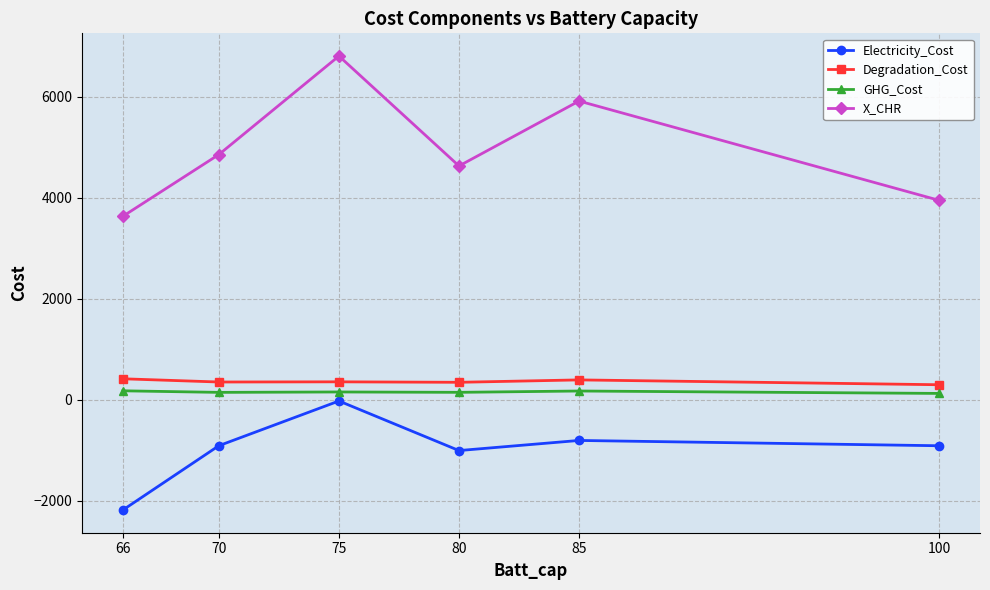

What is the difference between the maximum and minimum values in the Electricity_Cost series?

2159.7